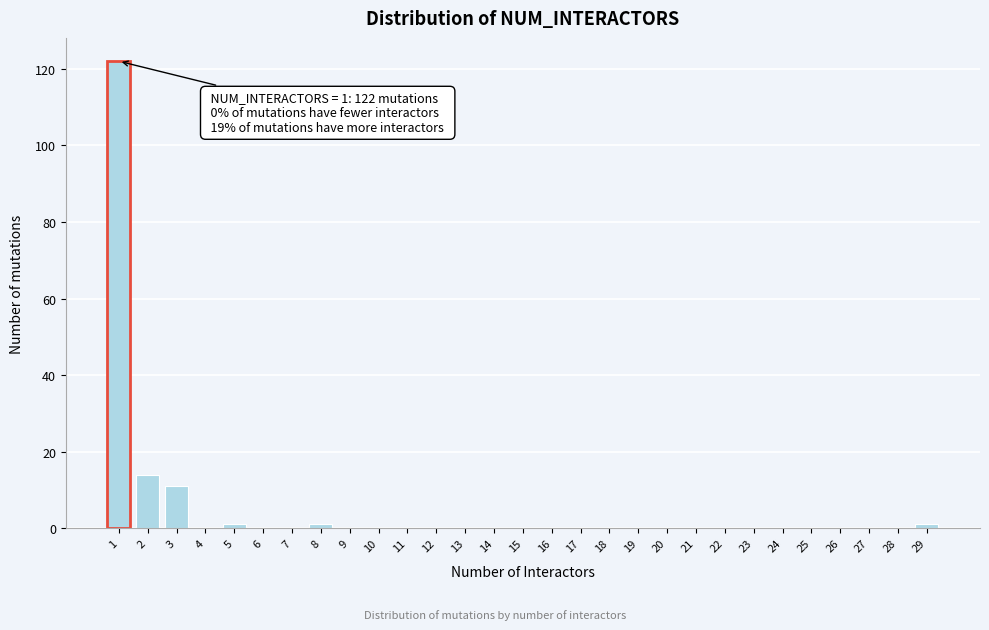

Over which range of the x-axis is the bar tallest?

0.5 to 1.5